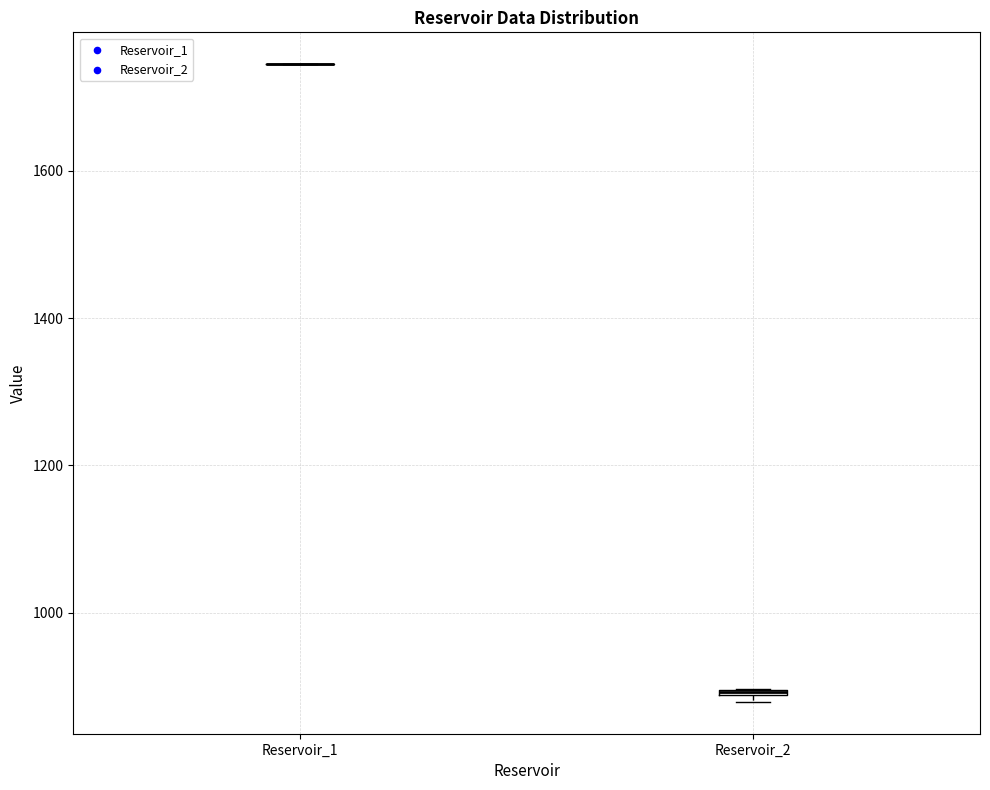

Where is the upper edge of the box for Reservoir_2 on the y-axis? The values are not printed on the chart, so give them approximately, as read against the axis.

900